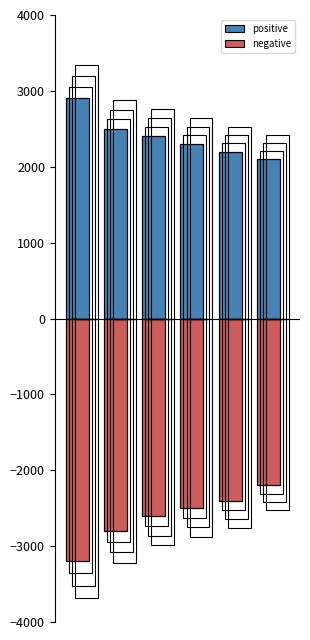

What is the value of the positive bar at the 3rd from the left?

2400